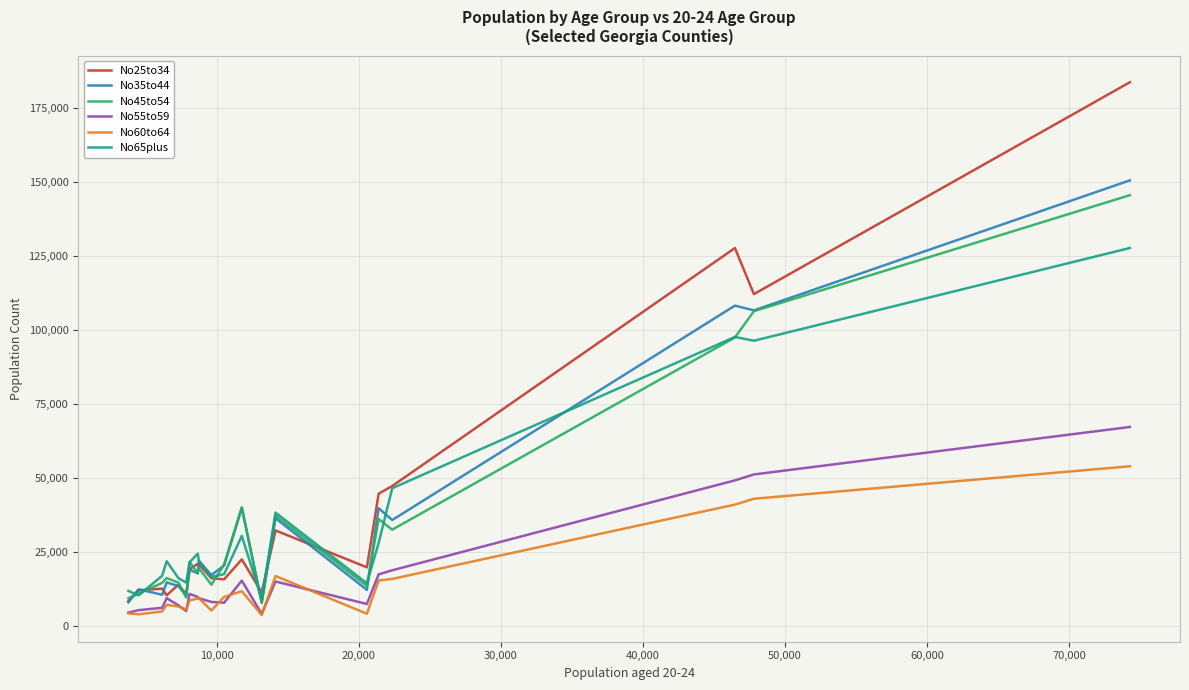

Rank the series by their maximum value, from highest to lowest.

No25to34, No35to44, No45to54, No65plus, No55to59, No60to64